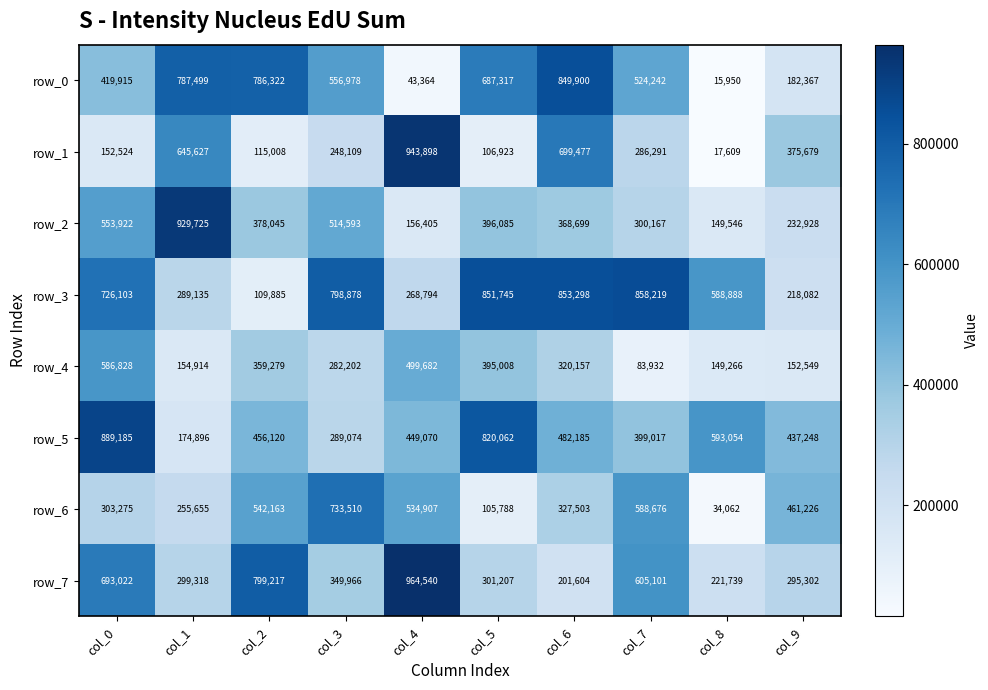

Is the value of row_3 at col_2 greater than the value of row_6 at col_4?

No